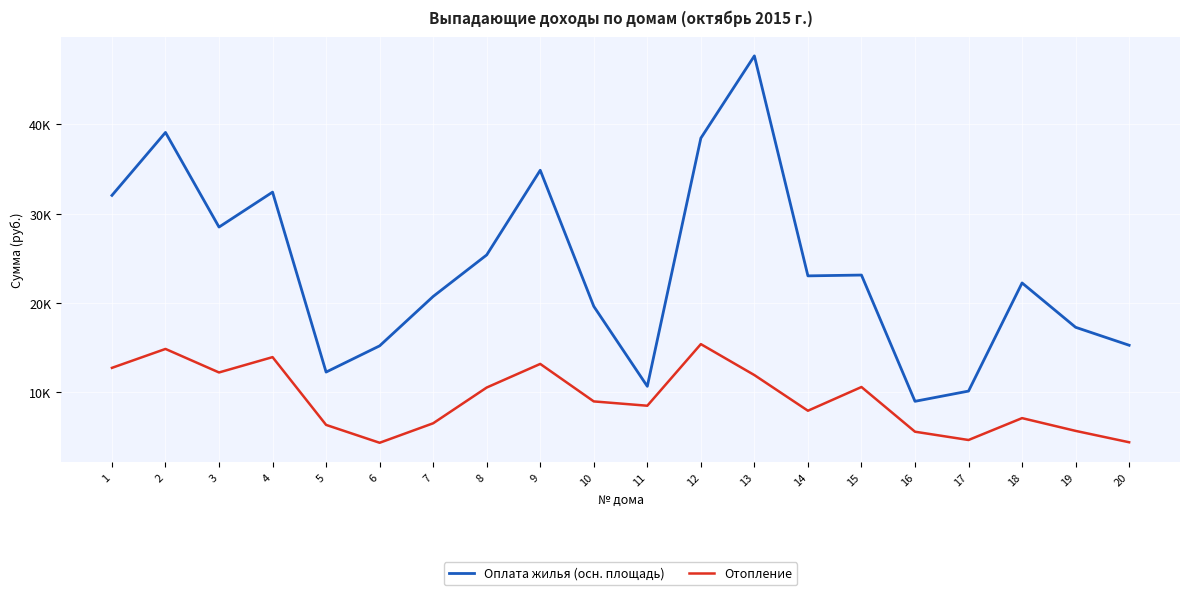

At which category does the chart reach its peak across all series?

13